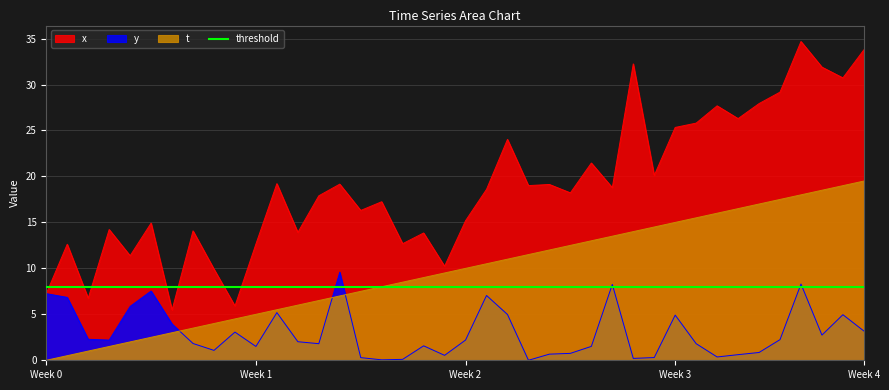

At which category is the sum across all series the highest?

36